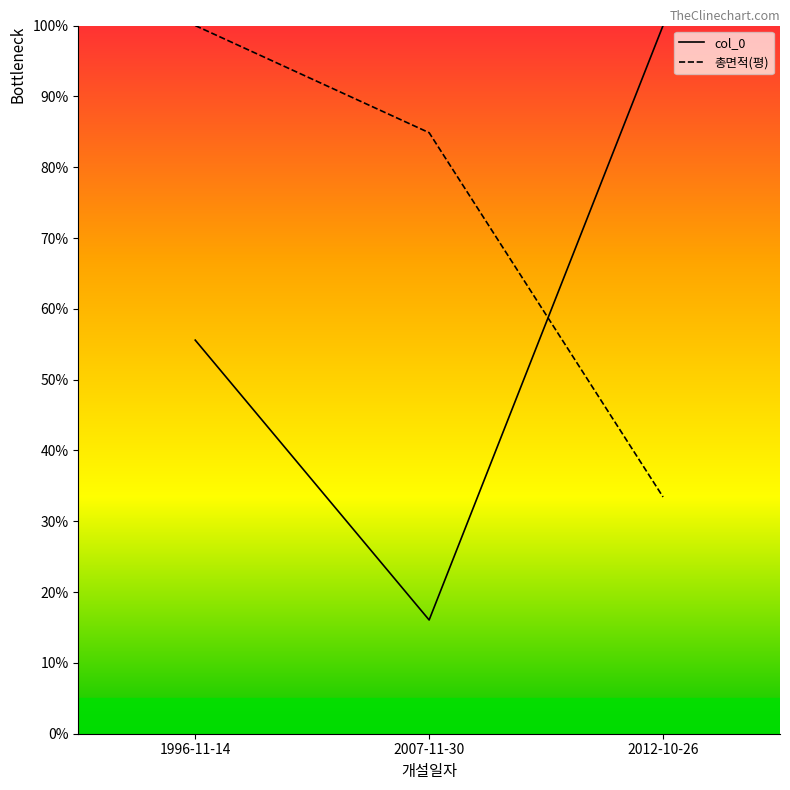

Which series has the largest total across all categories?

총면적(평)